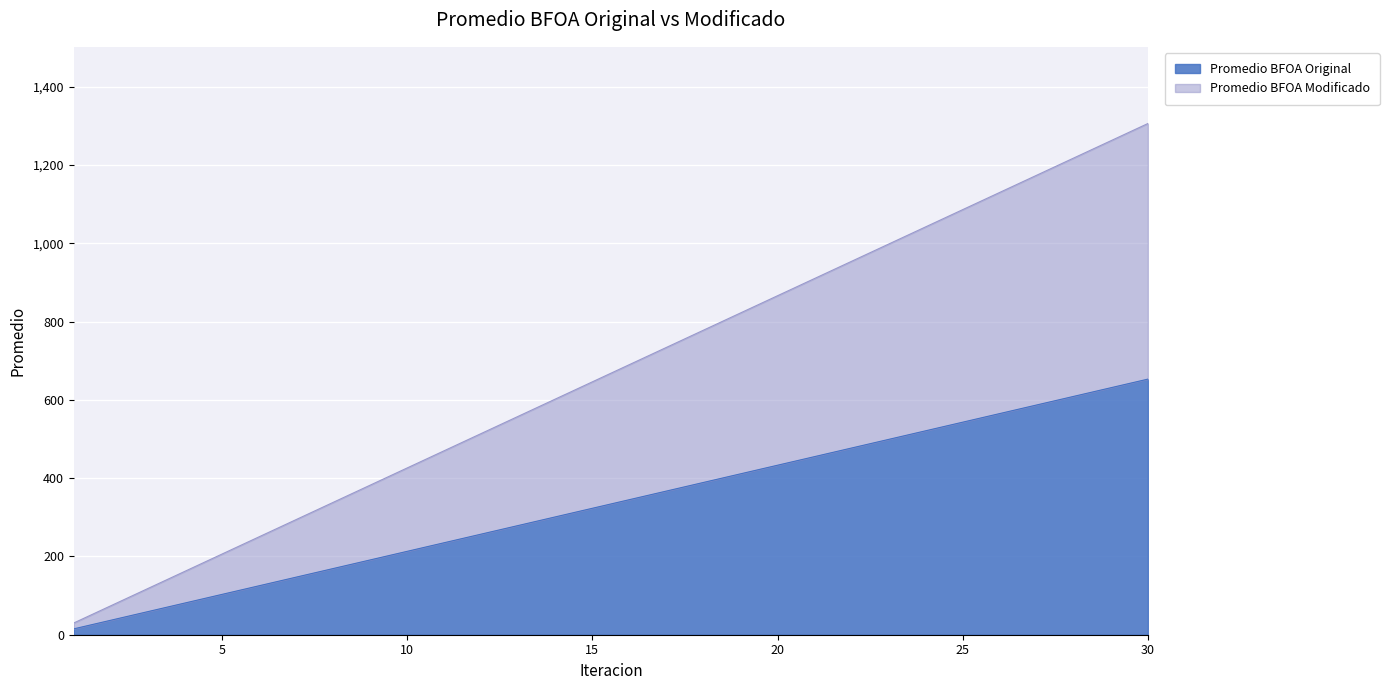

True or false: Promedio BFOA Modificado has more than 1 interior local peaks.

False